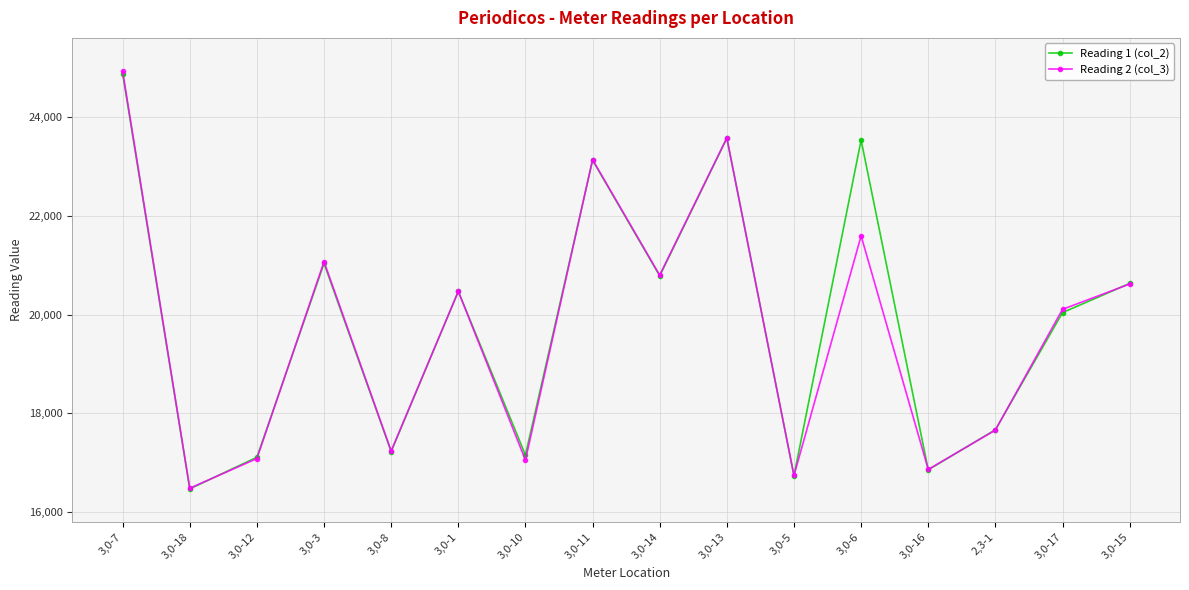

What is the spread (max minus min) of values at 3,0-16?

8